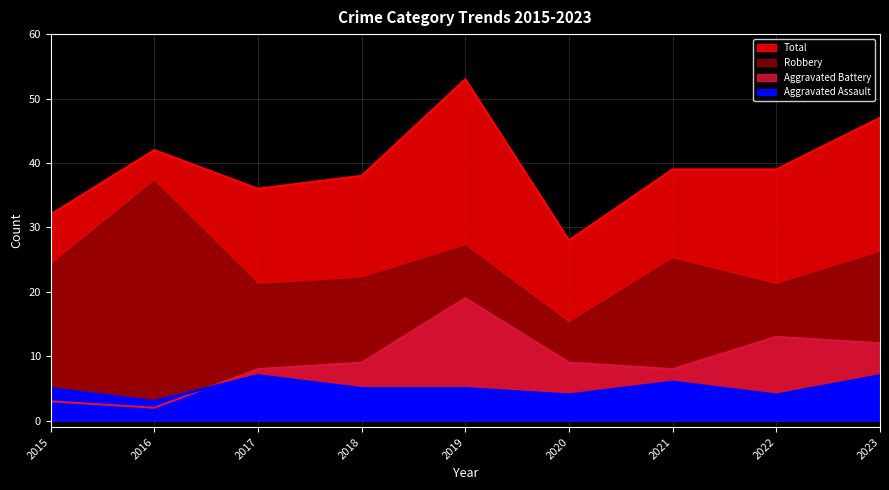

Which category has the lowest value across all series?

2016